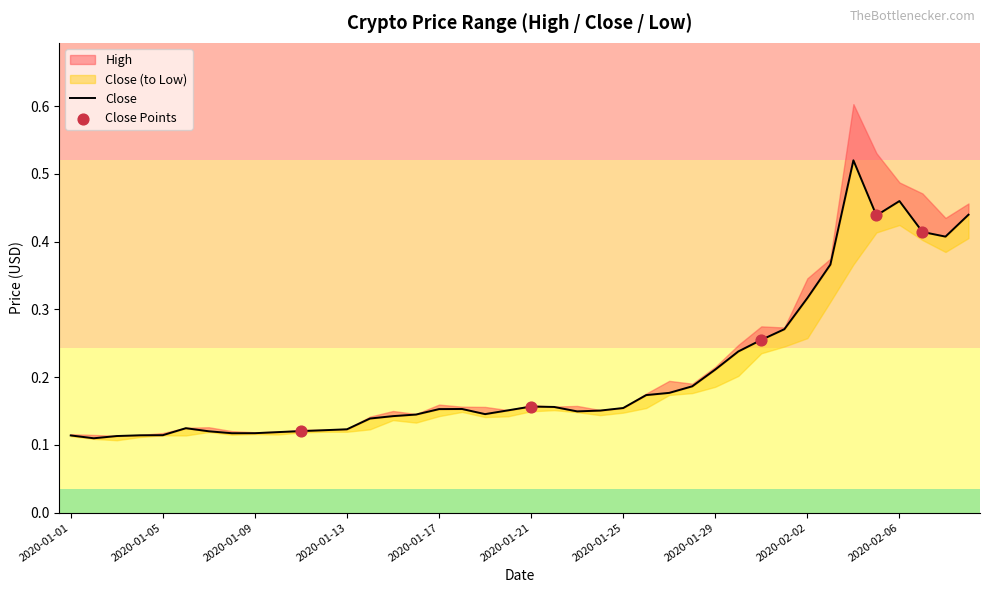

Which series contains the lowest Y value?

Low